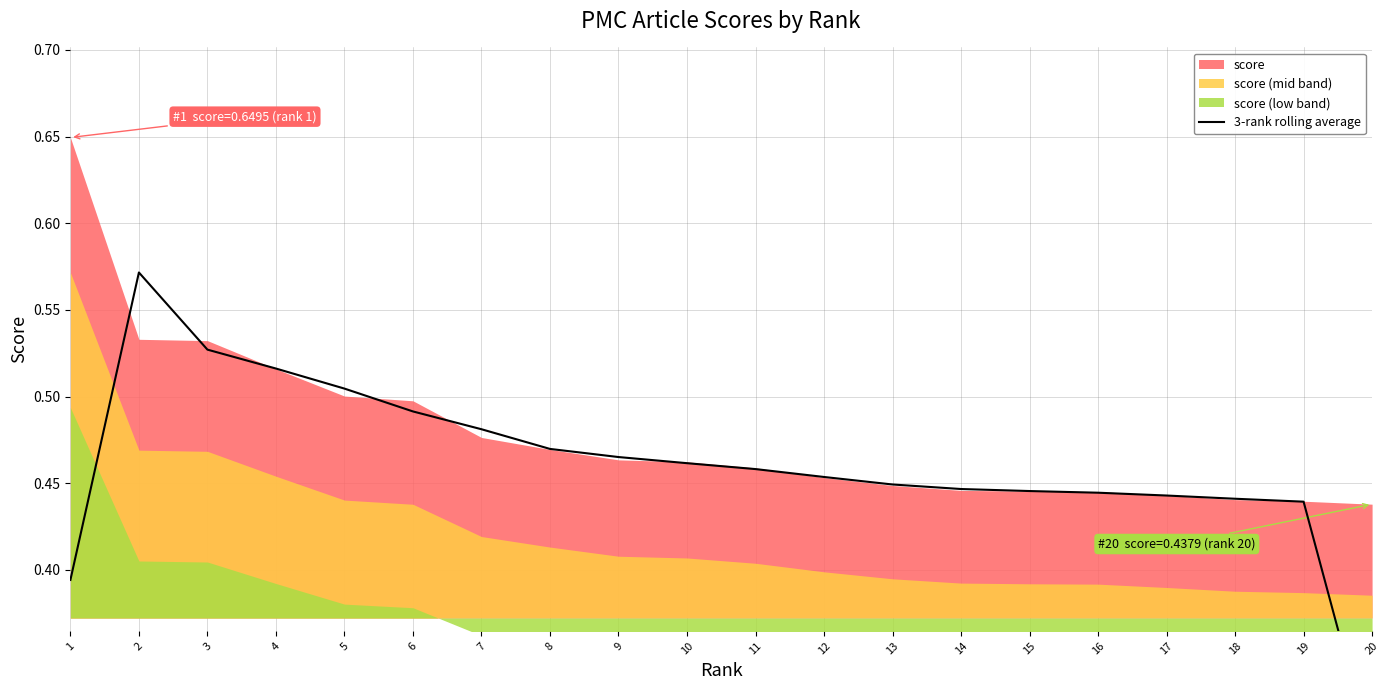

At which label is the value closest to 0?

20